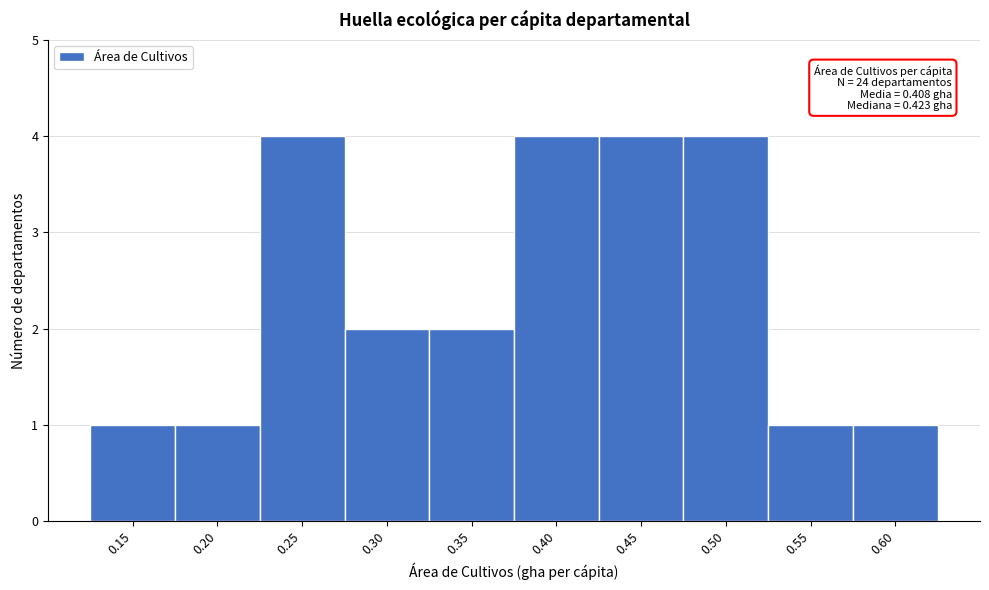

Reading left to right, what are all the values shown in this chart?

0.15=1	0.20=1	0.25=4	0.30=2	0.35=2	0.40=4	0.45=4	0.50=4	0.55=1	0.60=1